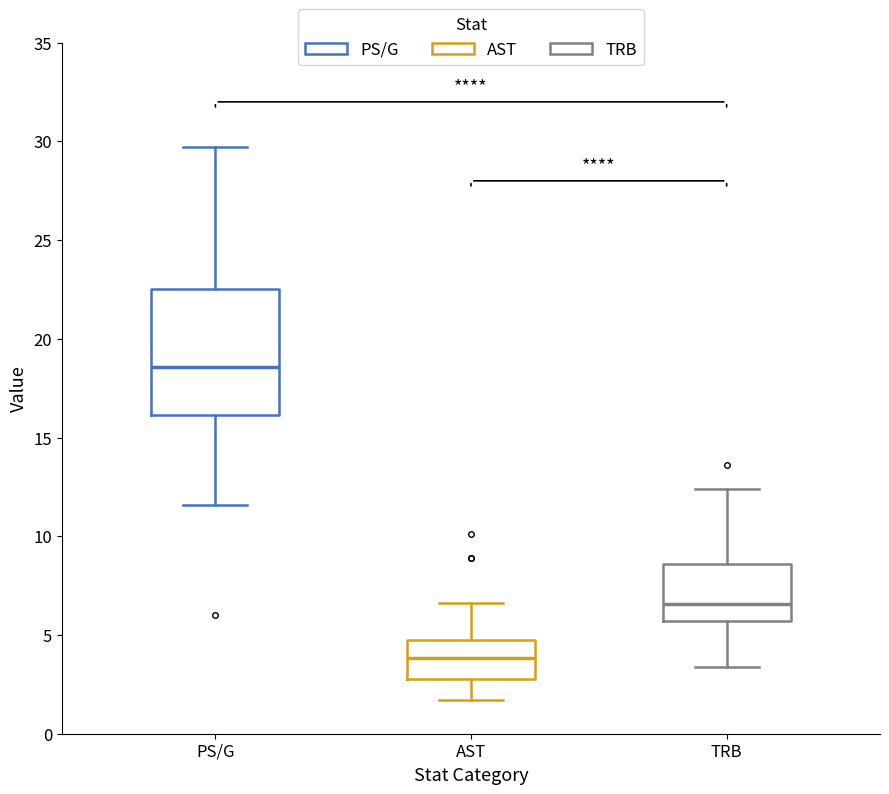

Reading left to right, transcribe this box plot: for each box, give where its median line is, the range the box spans, and where its two whiskers end, as read against the y-axis. The values are not printed on the chart, so give them approximately, as read against the axis.

PS/G: median 18.5, box 16.0 to 22.5, whiskers 11.5 to 29.5
AST: median 4.0, box 3.0 to 5.0, whiskers 1.5 to 6.5
TRB: median 6.5, box 5.5 to 8.5, whiskers 3.5 to 12.5